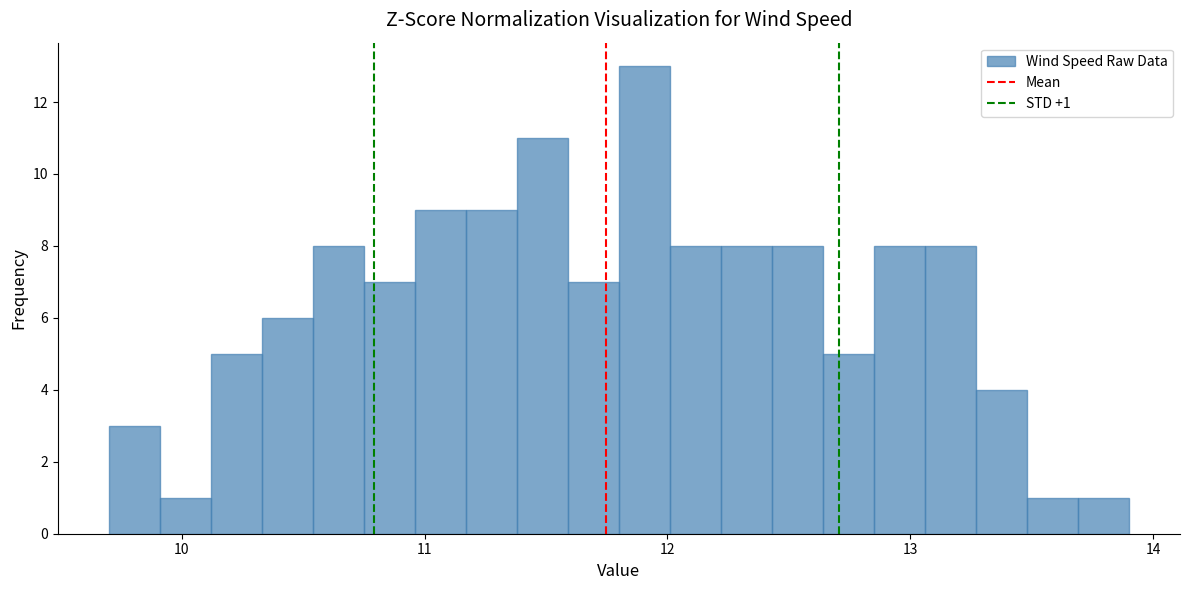

Read against the x-axis, roughly where is the centre of the tallest bar?

11.9